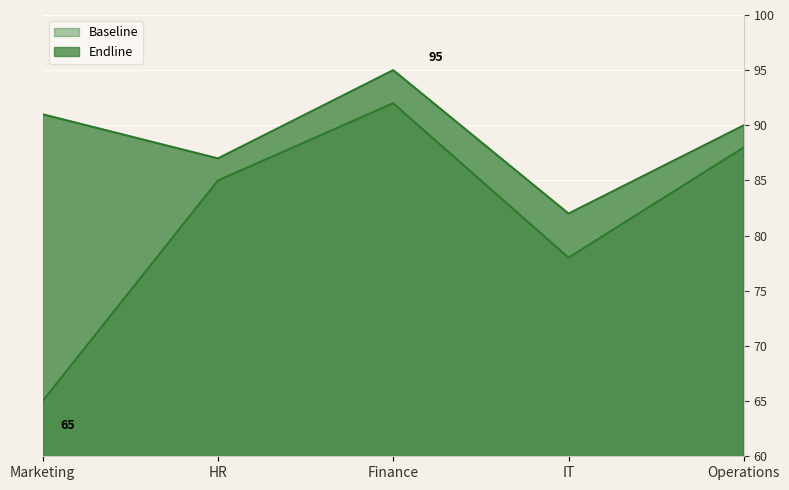

Reading left to right, what are all the values shown in this chart?

Baseline: Marketing=65	HR=85	Finance=92	IT=78	Operations=88
Endline: Marketing=91	HR=87	Finance=95	IT=82	Operations=90